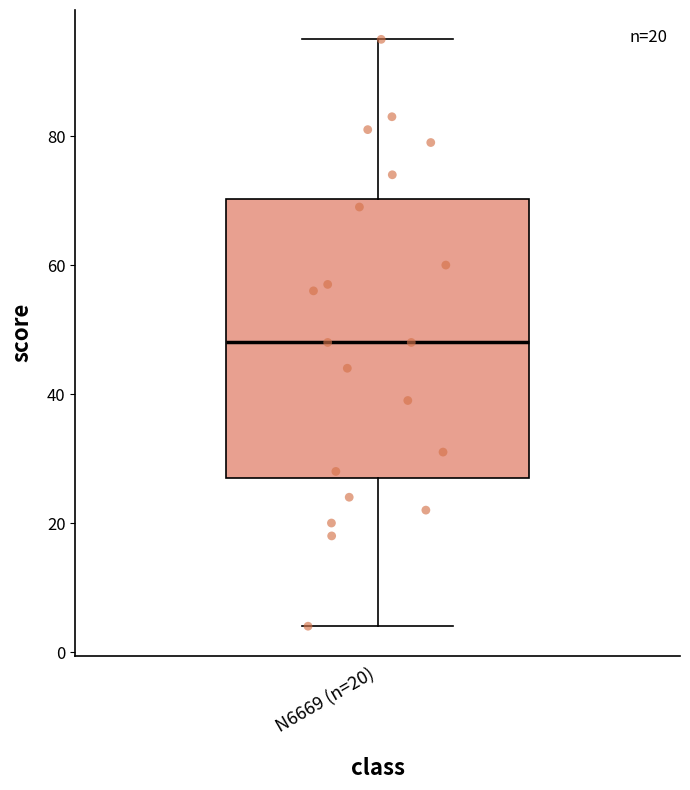

Transcribe this box plot: give where the median line is, the range the box spans, and where the two whiskers end, as read against the y-axis. The values are not printed on the chart, so give them approximately, as read against the axis.

median 48, box 28 to 70, whiskers 4 to 96